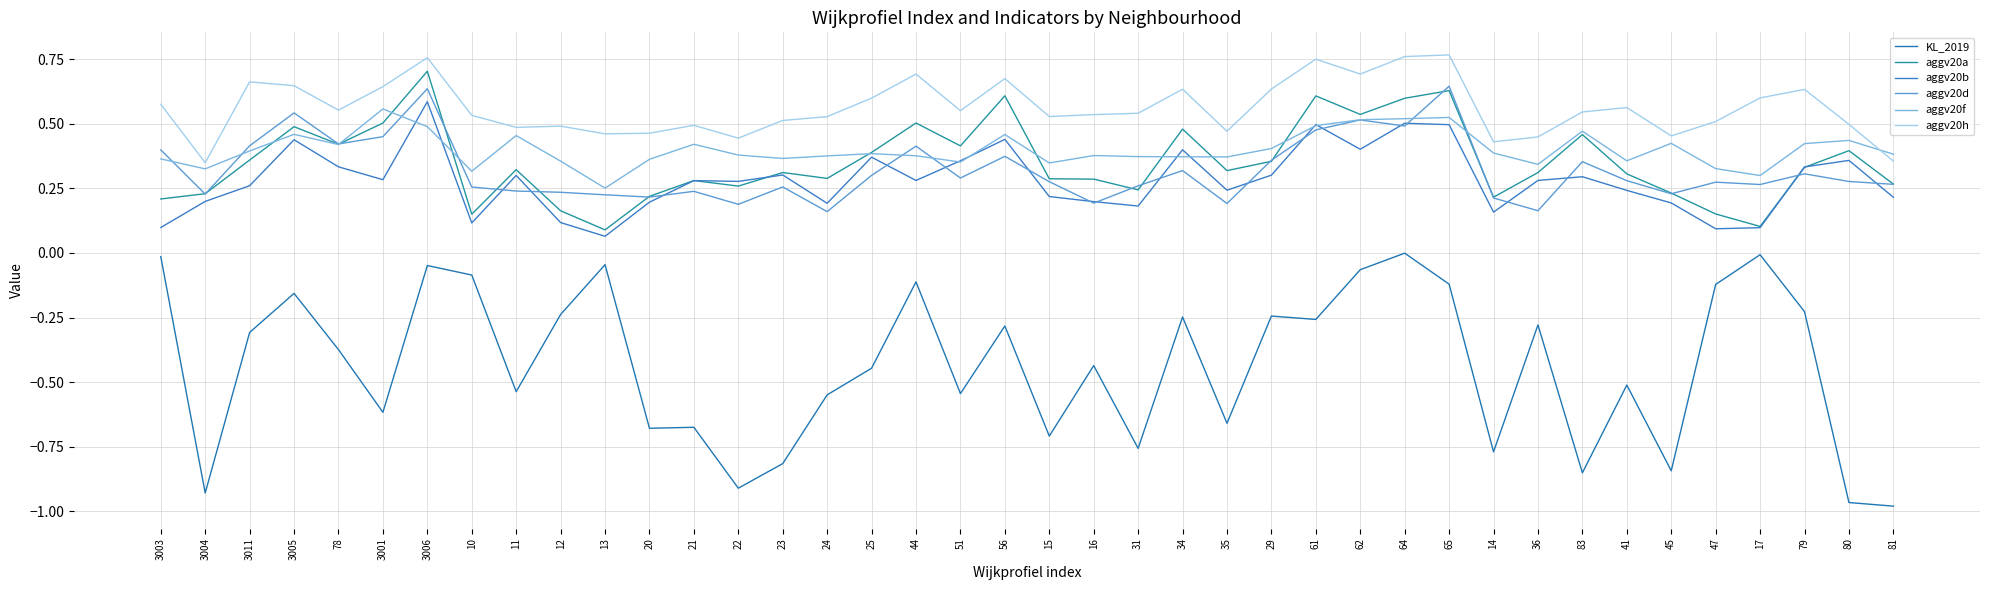

In aggv20d, how many points are higher than both neighbors (excluding endpoints)?

12